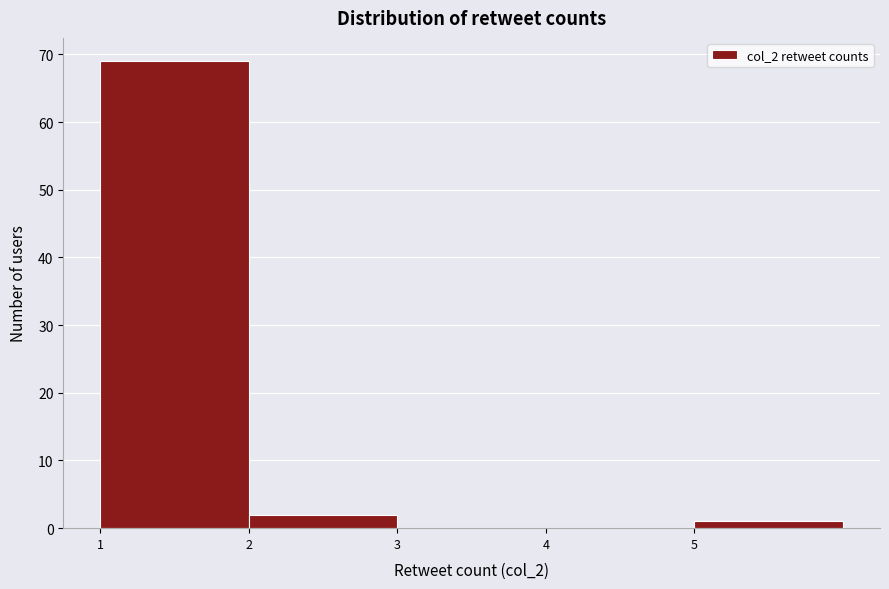

Reading left to right, list every bar in this chart as the range it spans on the x-axis followed by its height. The values are not printed on the chart, so give them approximately, as read against the axis.

1 to 2: 69
2 to 3: 2
3 to 4: 0
4 to 5: 0
5 to 6: 1